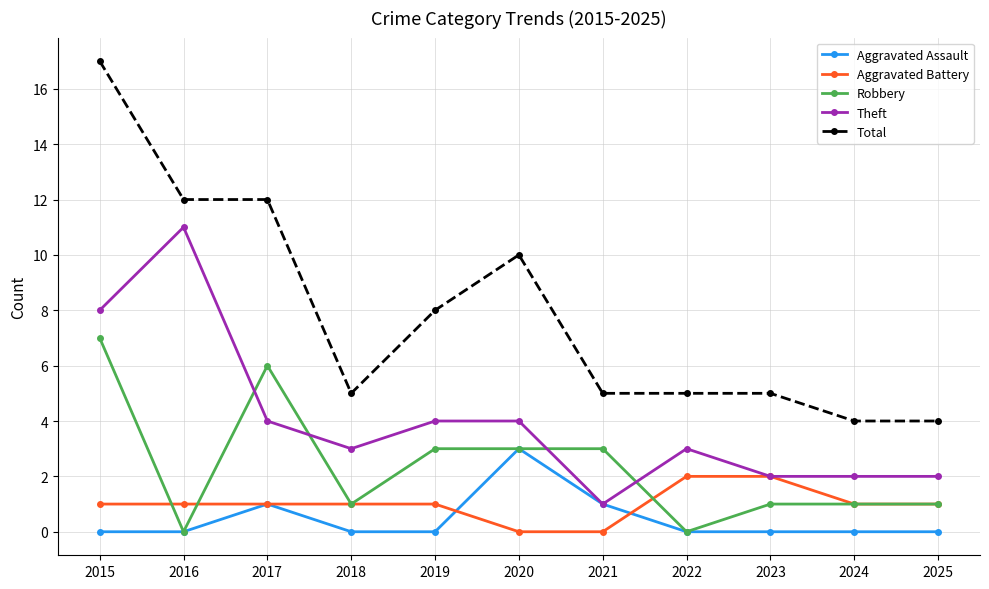

True or false: Aggravated Assault has more than 0 points higher than both neighbors.

True